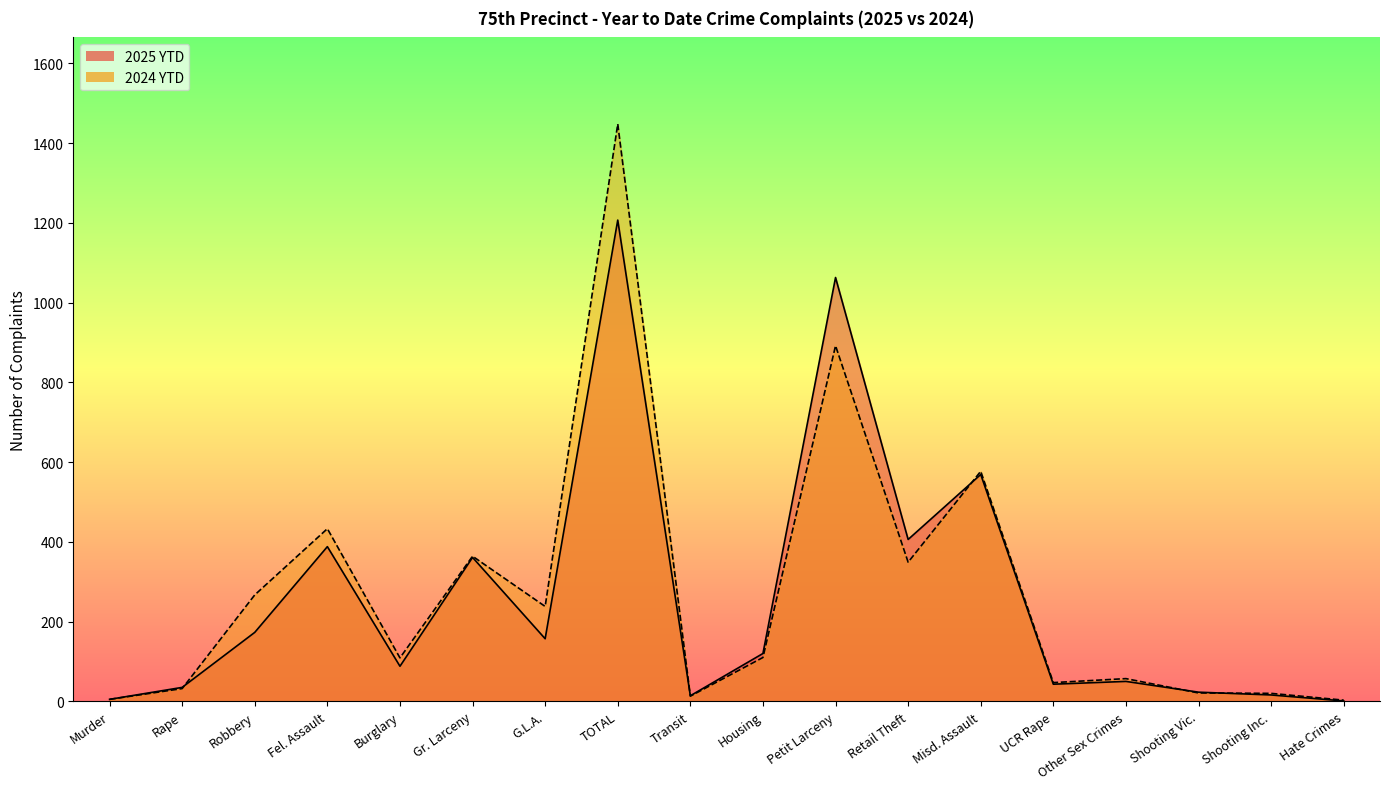

What is the value of the 2024 YTD point at the 10th from the left?

110